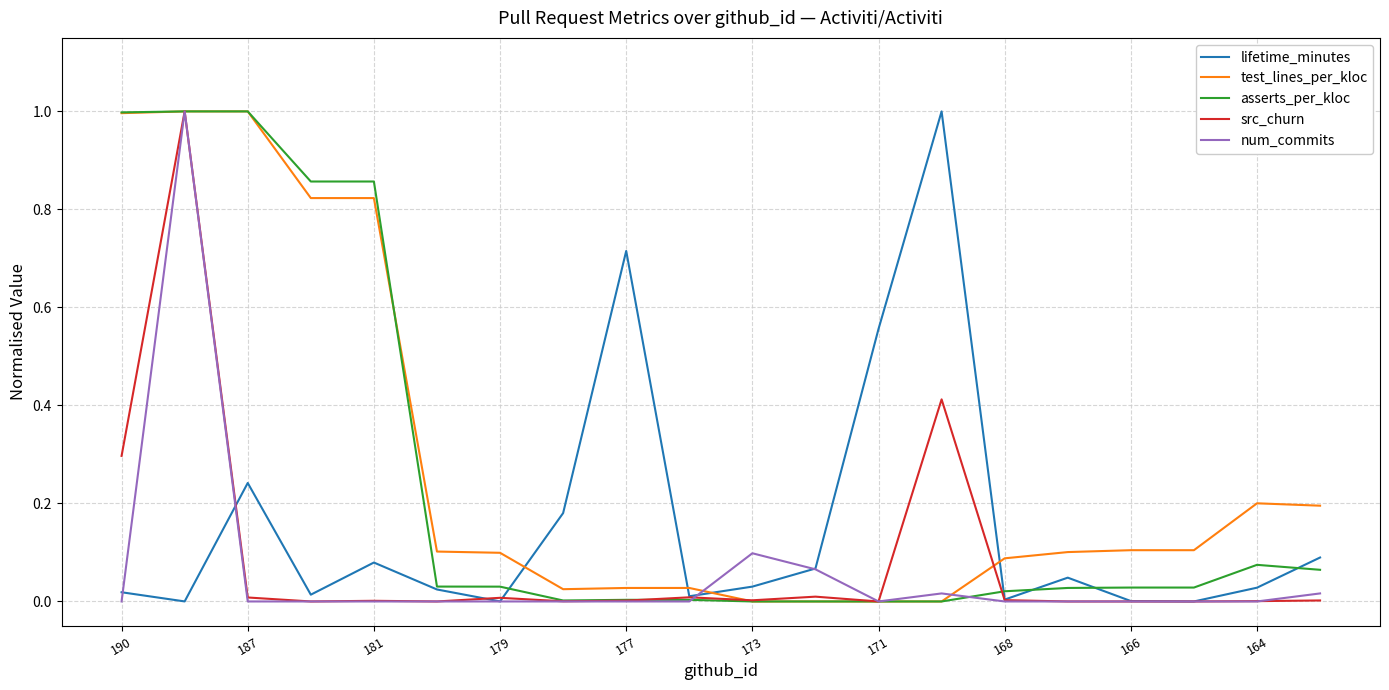

Which series ends up on top after the final intersection of test_lines_per_kloc and lifetime_minutes?

test_lines_per_kloc